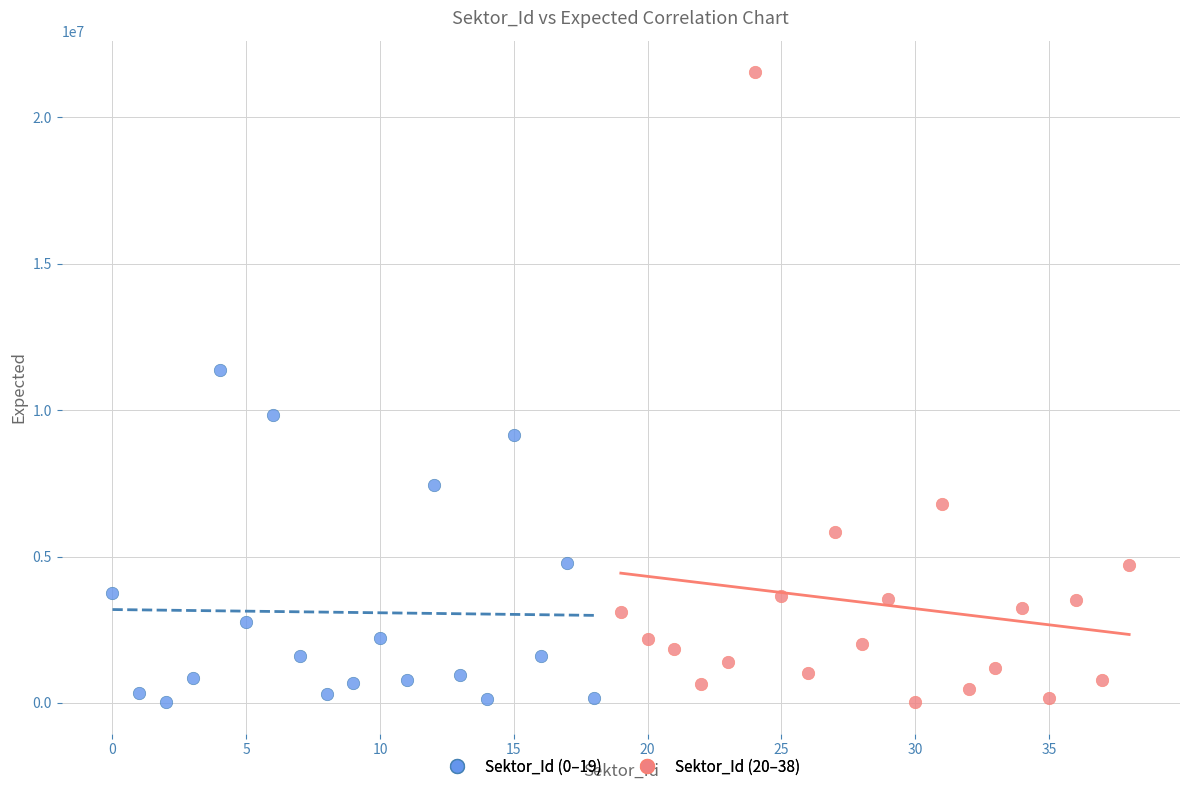

Which series has the widest spread of Y values?

Sektor_Id (20–38)